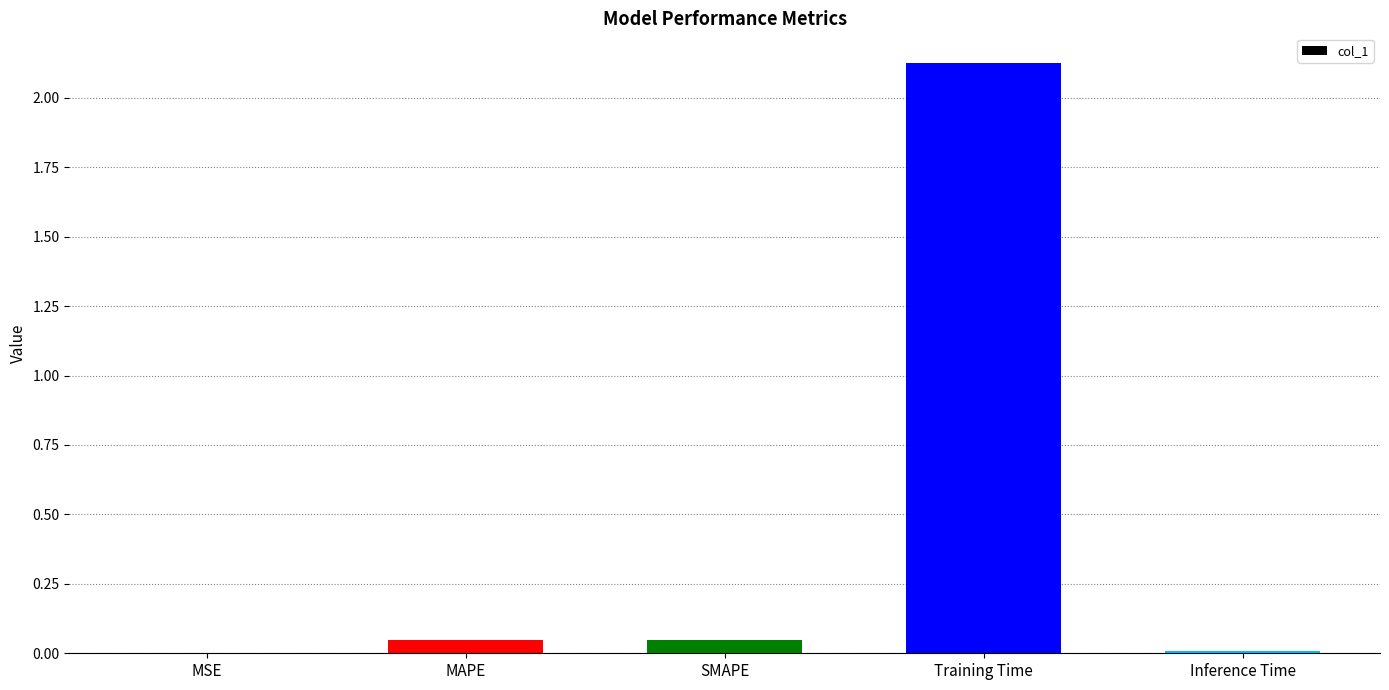

What is the change in value from SMAPE to Training Time?

+2.1